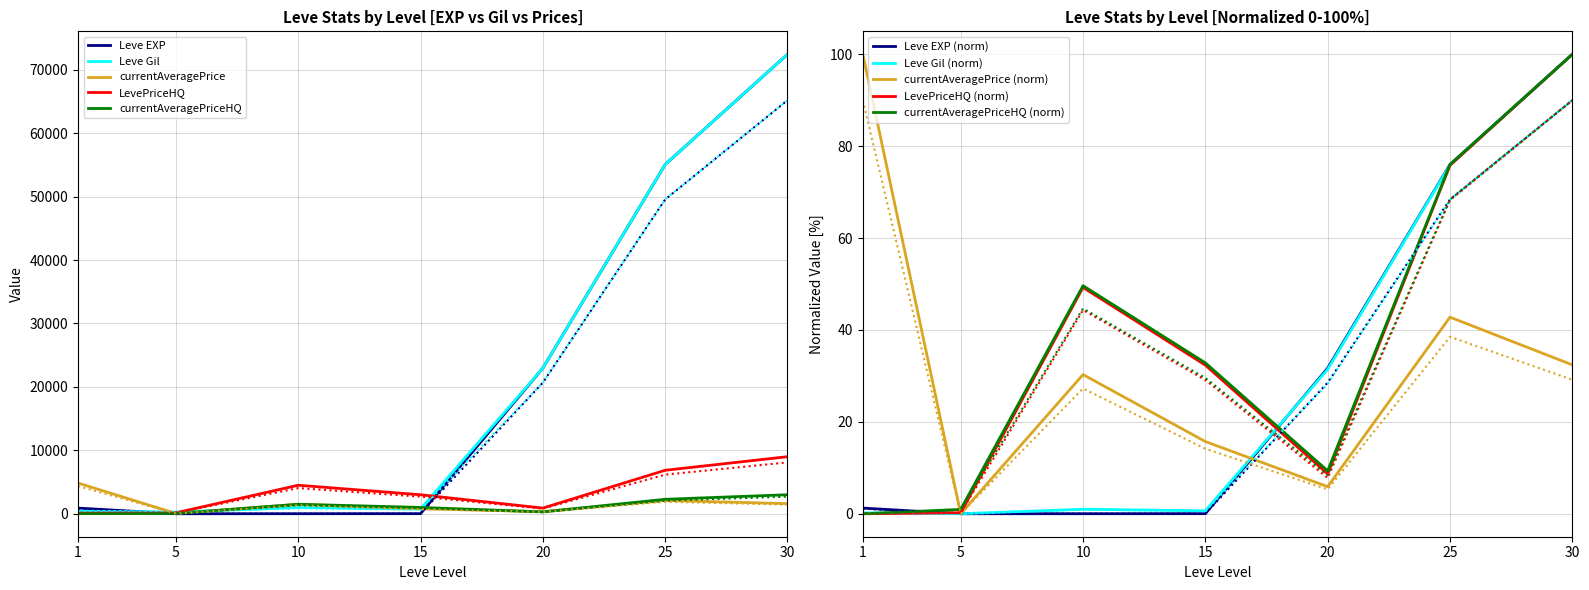

What is the value of the LevePriceHQ point at the 5th from the left?

7.8